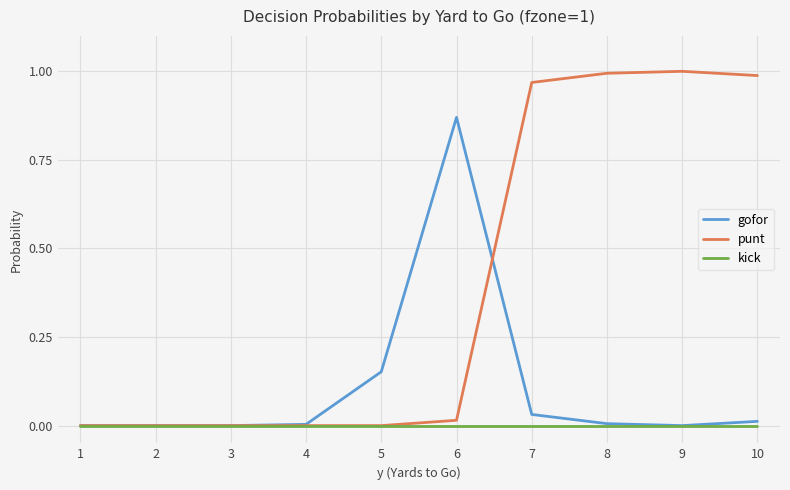

Count the number of categories in the chart.

10